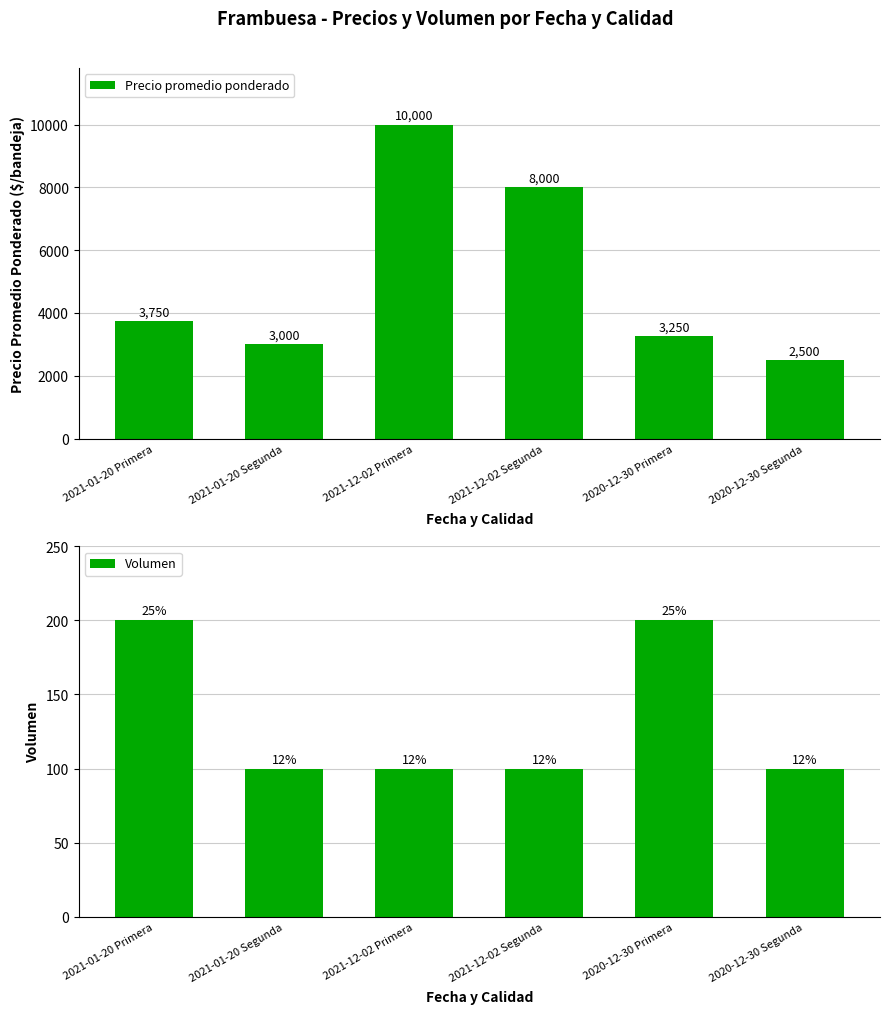

At which category does the chart reach its peak across all series?

2021-12-02 Primera